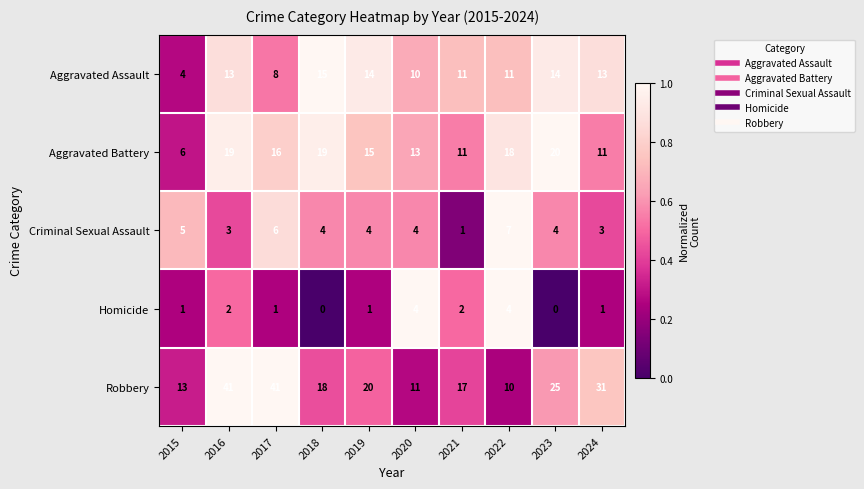

What is the maximum value shown in the chart?

41